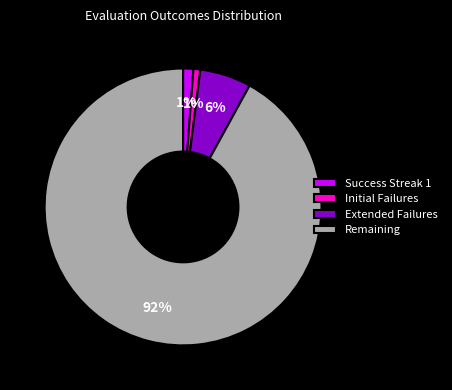

To the nearest percent, what is the difference between the largest and smallest slice percentages?

91%